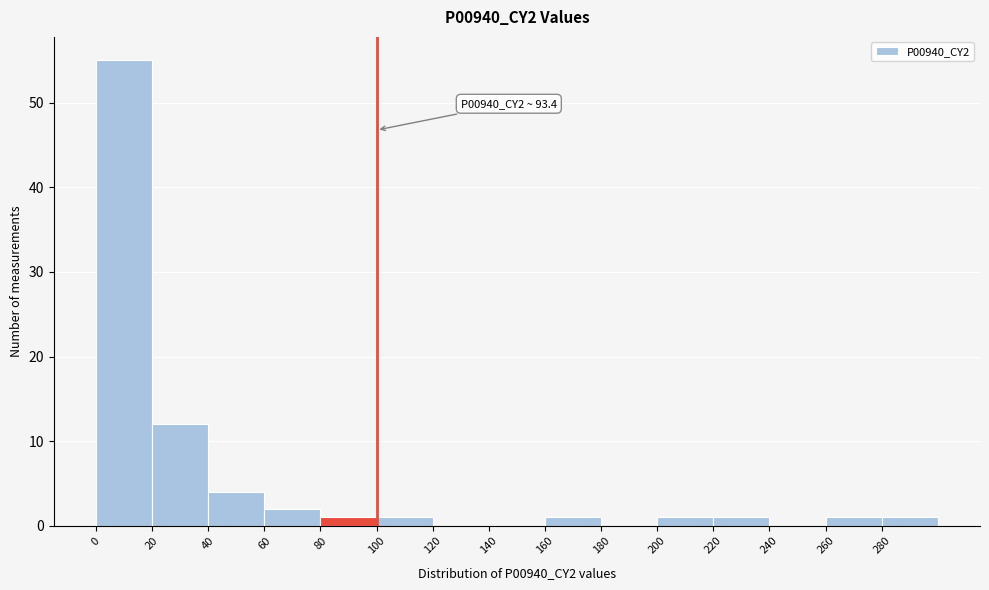

Which range on the x-axis has the tallest bar?

0 to 20